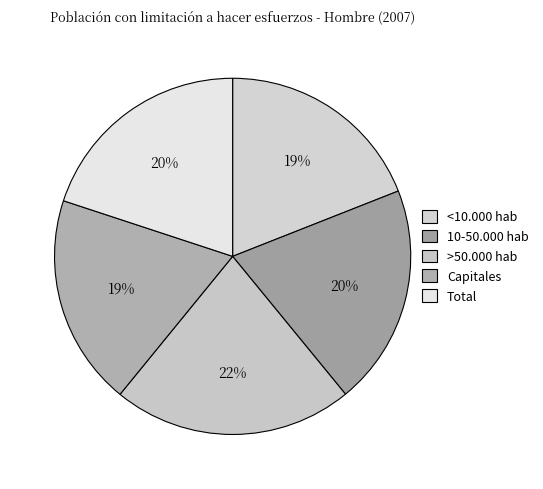

Does Total account for over 50% of the chart?

No